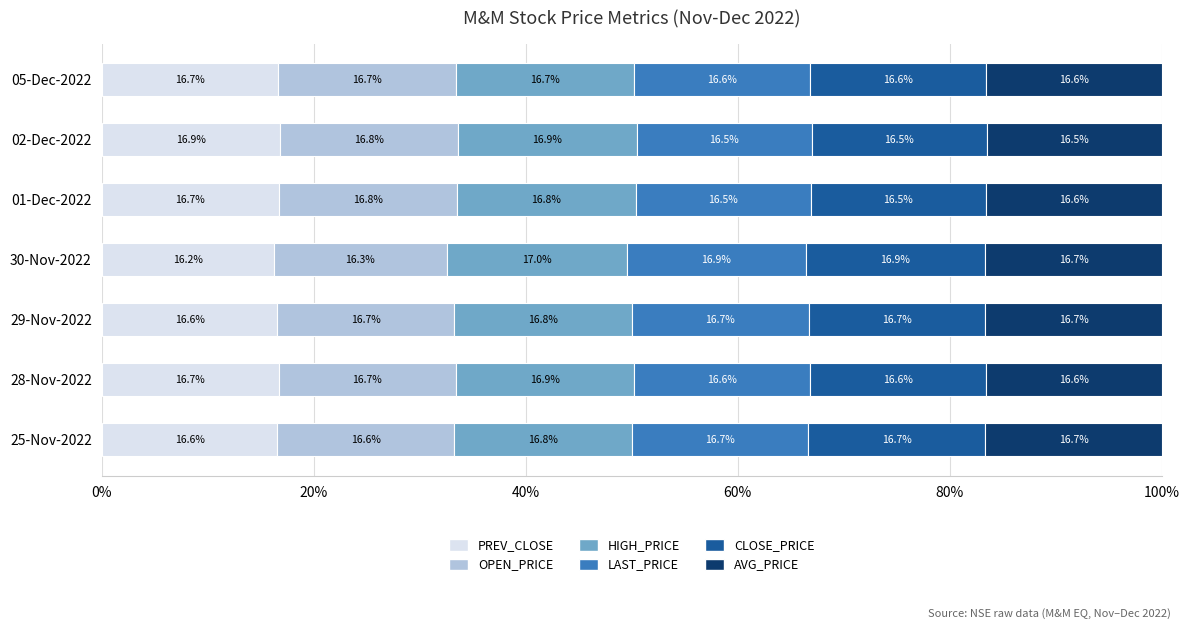

What is the total value across all series at 30-Nov-2022?

100.0